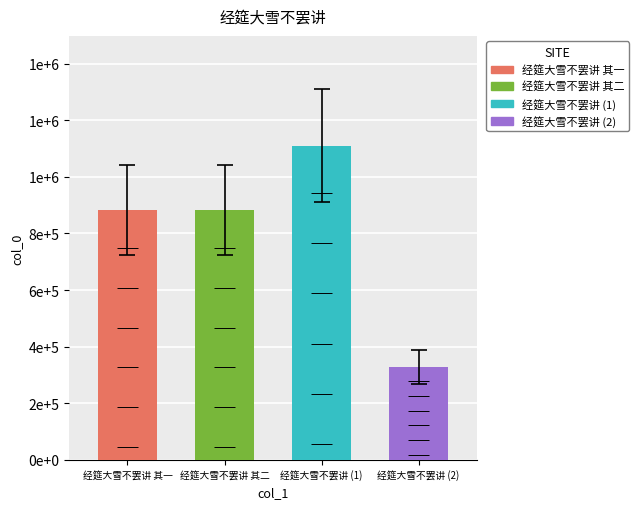

Is it true that the value at 经筵大雪不罢讲 is 328487?

True